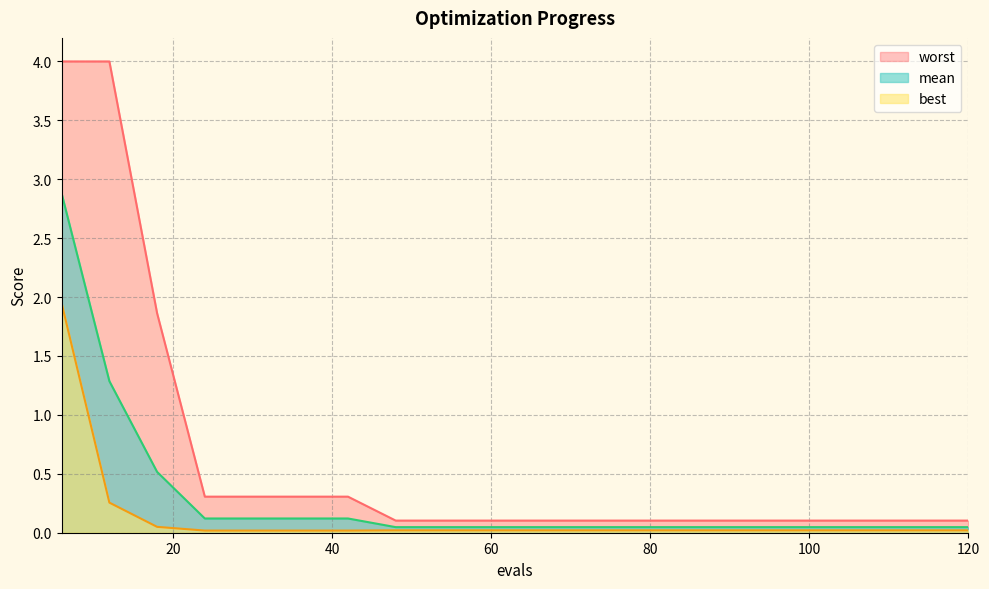

What is the approximate value of worst at 60?

0.1